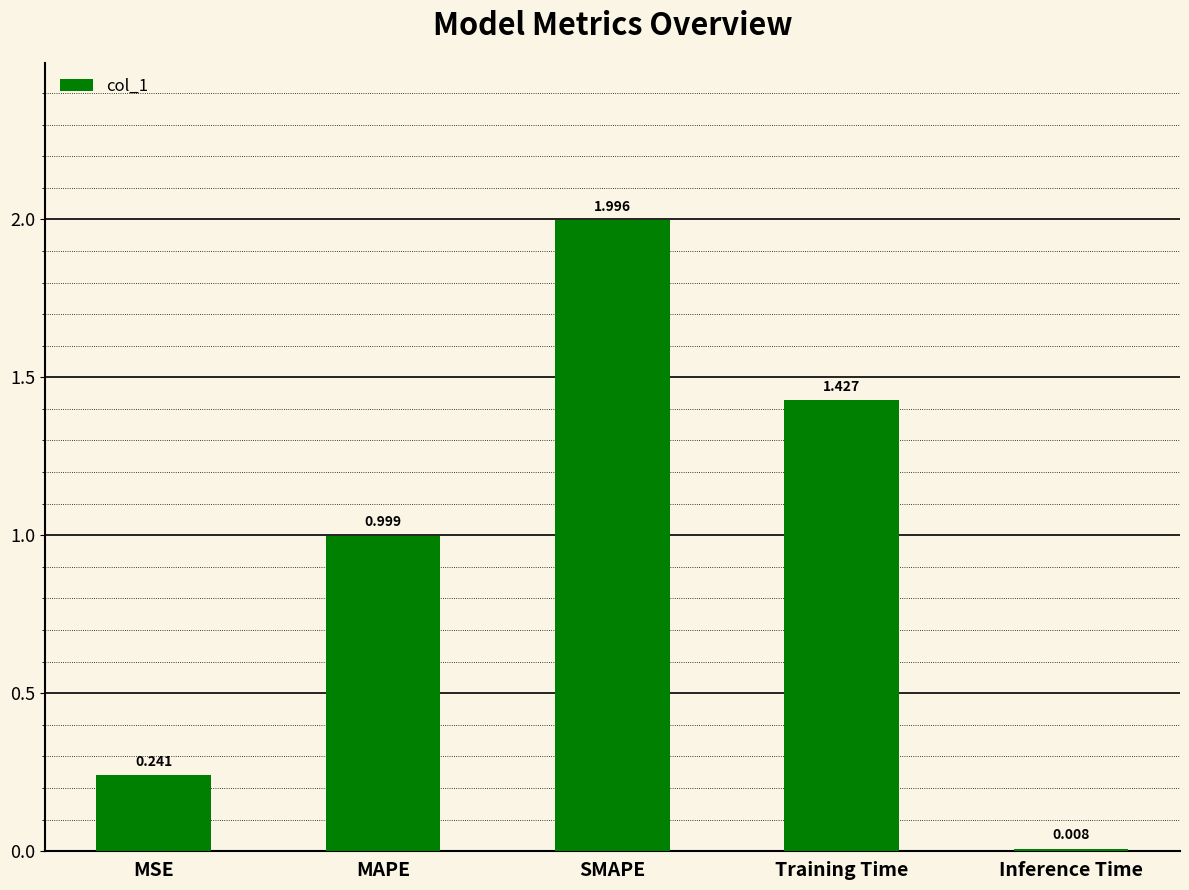

Which has a higher value, Inference Time or MSE?

MSE